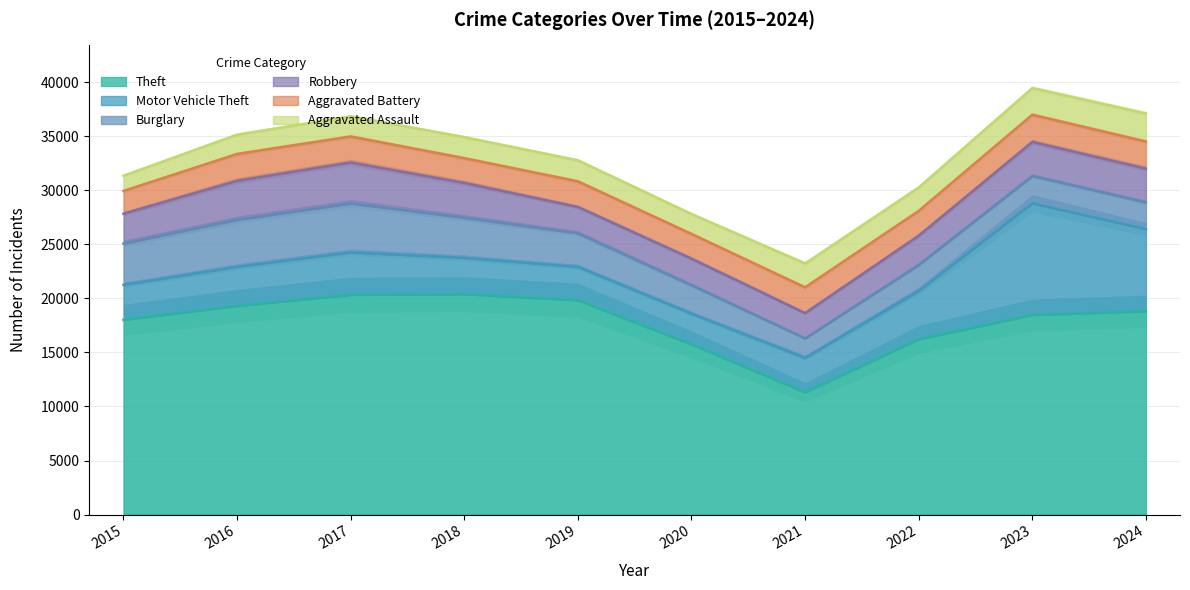

True or false: Aggravated Assault and Motor Vehicle Theft intersect in this chart.

False